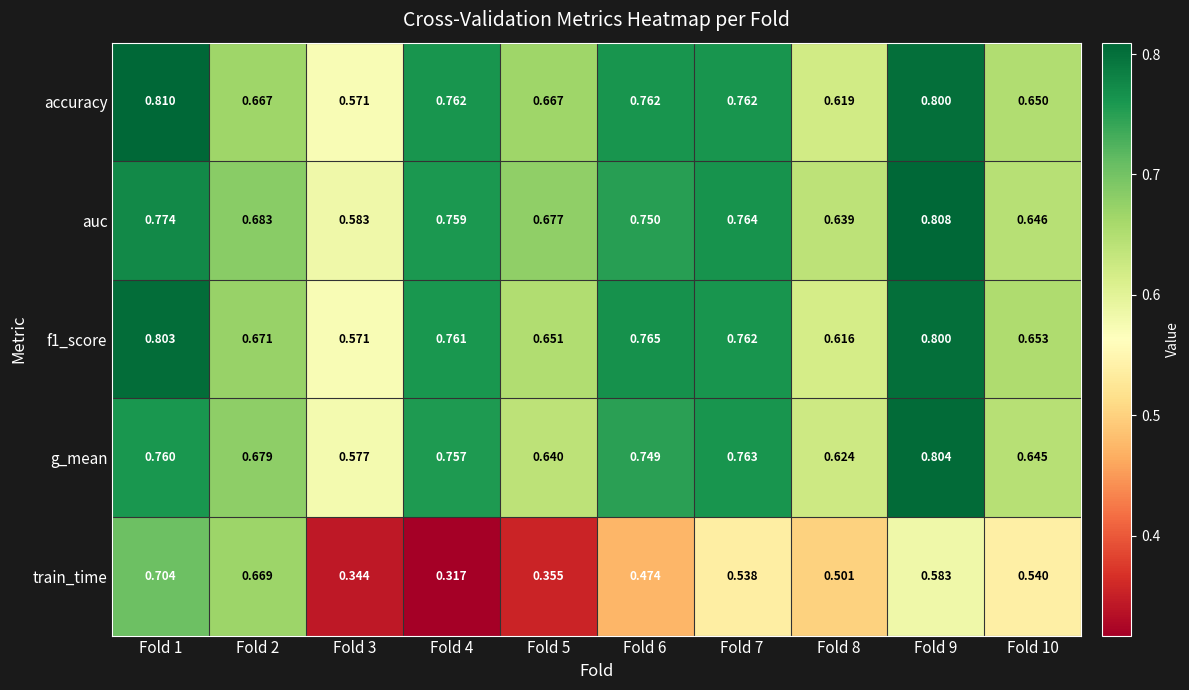

Which series has the largest total across all categories?

auc